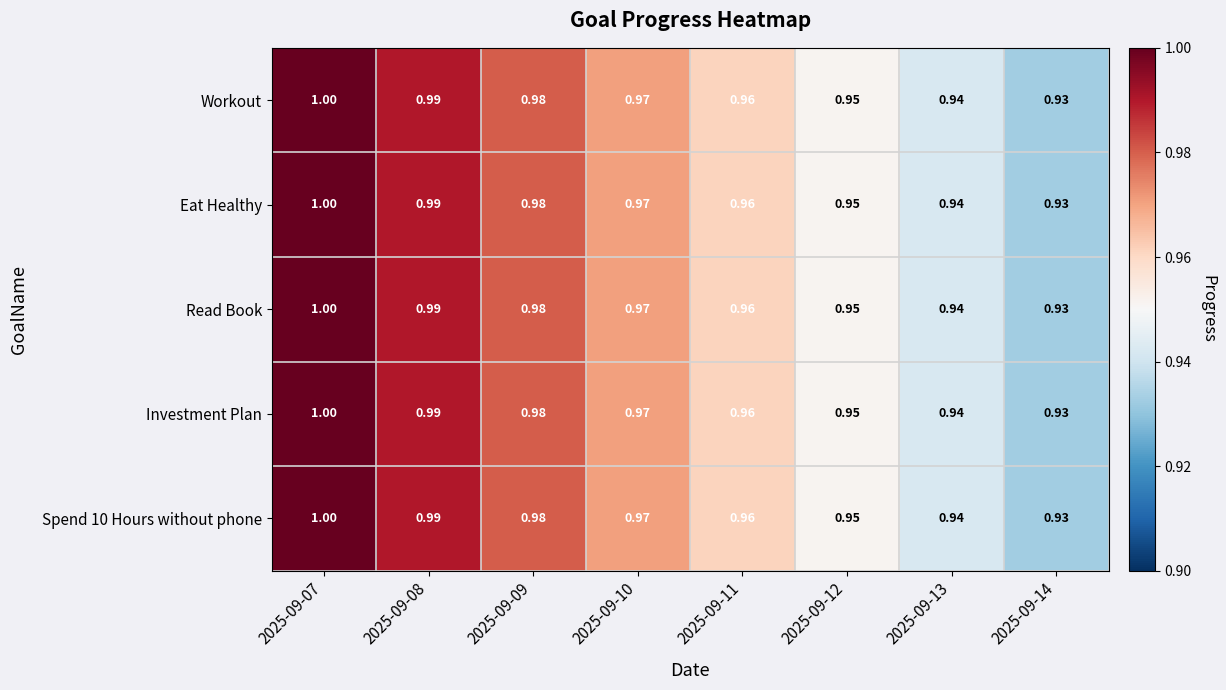

Reading left to right, what are all the values shown in this chart?

Workout: 2025-09-07=1.0	2025-09-08=1.0	2025-09-09=1.0	2025-09-10=1.0	2025-09-11=1.0	2025-09-12=0.9	2025-09-13=0.9	2025-09-14=0.9
Eat Healthy: 2025-09-07=1.0	2025-09-08=1.0	2025-09-09=1.0	2025-09-10=1.0	2025-09-11=1.0	2025-09-12=0.9	2025-09-13=0.9	2025-09-14=0.9
Read Book: 2025-09-07=1.0	2025-09-08=1.0	2025-09-09=1.0	2025-09-10=1.0	2025-09-11=1.0	2025-09-12=0.9	2025-09-13=0.9	2025-09-14=0.9
Investment Plan: 2025-09-07=1.0	2025-09-08=1.0	2025-09-09=1.0	2025-09-10=1.0	2025-09-11=1.0	2025-09-12=0.9	2025-09-13=0.9	2025-09-14=0.9
Spend 10 Hours without phone: 2025-09-07=1.0	2025-09-08=1.0	2025-09-09=1.0	2025-09-10=1.0	2025-09-11=1.0	2025-09-12=0.9	2025-09-13=0.9	2025-09-14=0.9